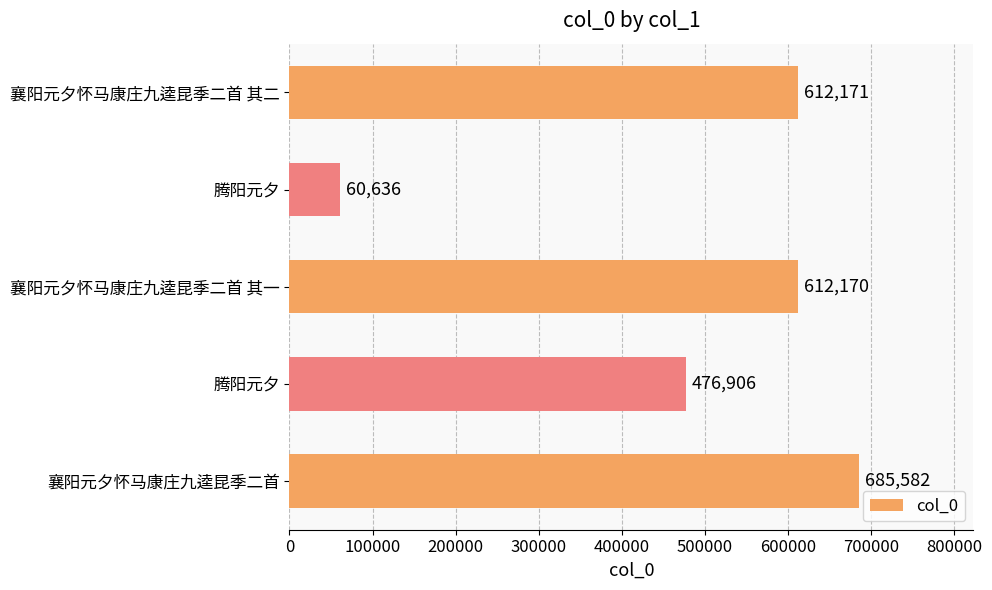

What is the smallest value displayed?

60636